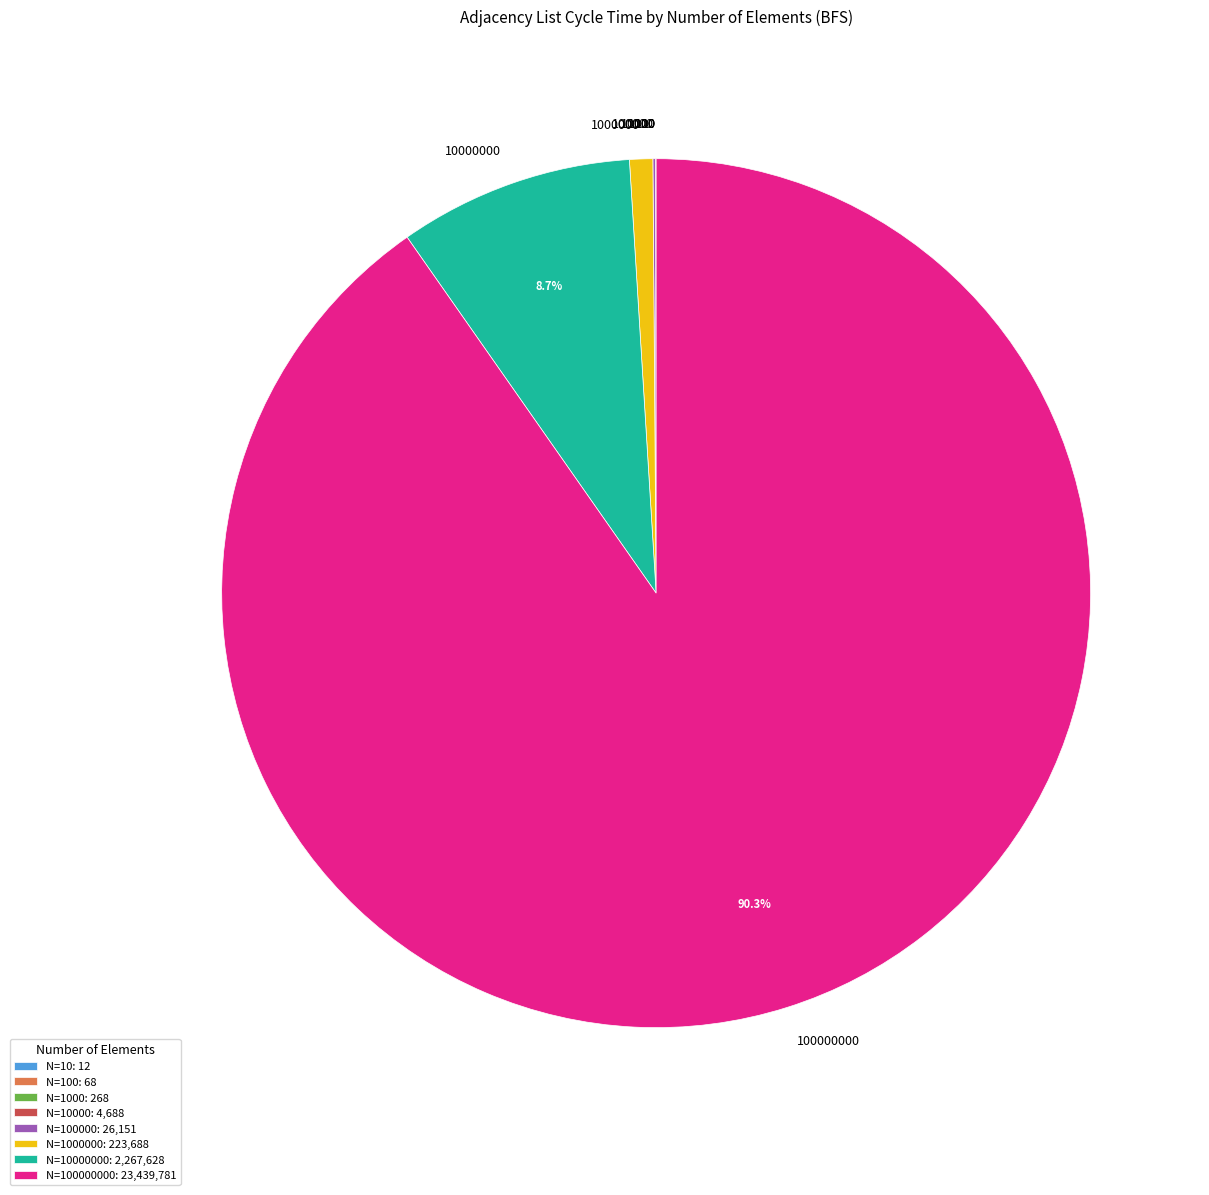

Does any single category account for the majority?

Yes